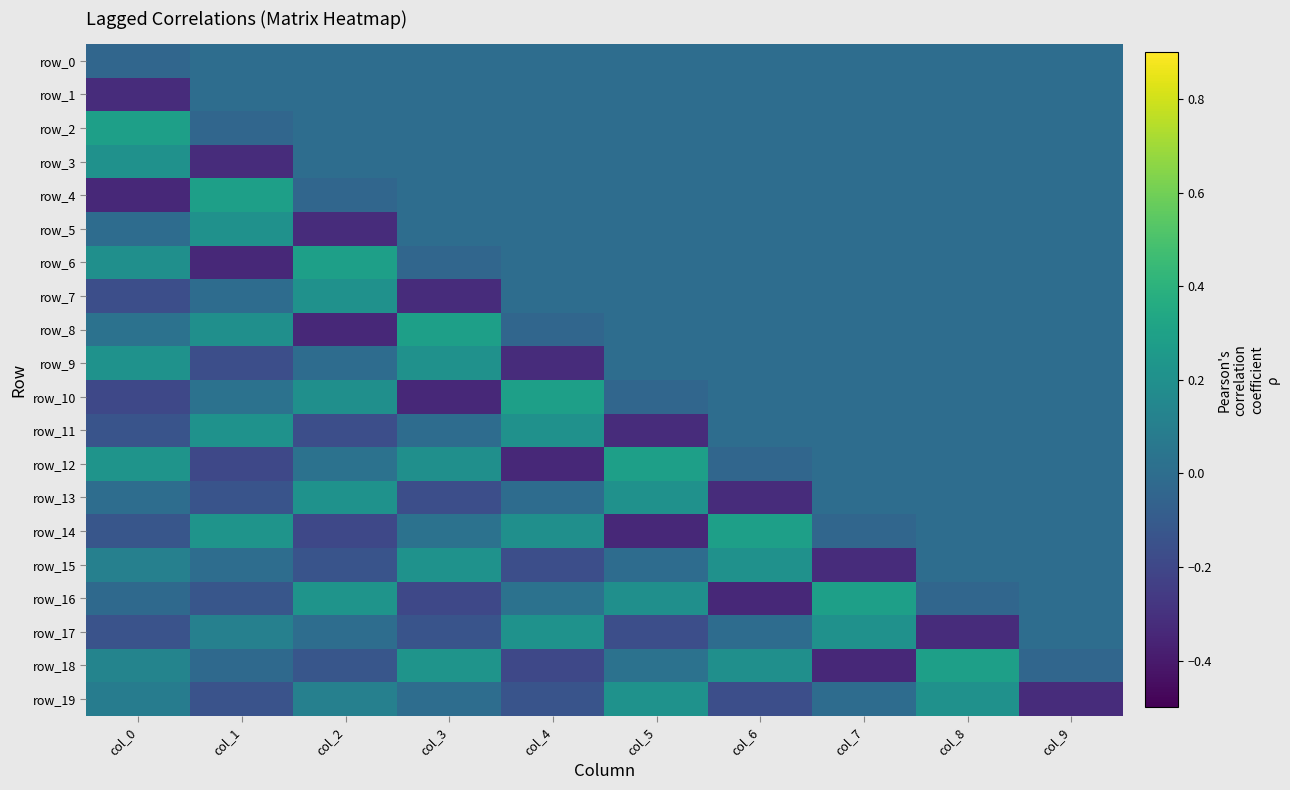

The value of row_19 at col_0 is 0.1. True or false?

True